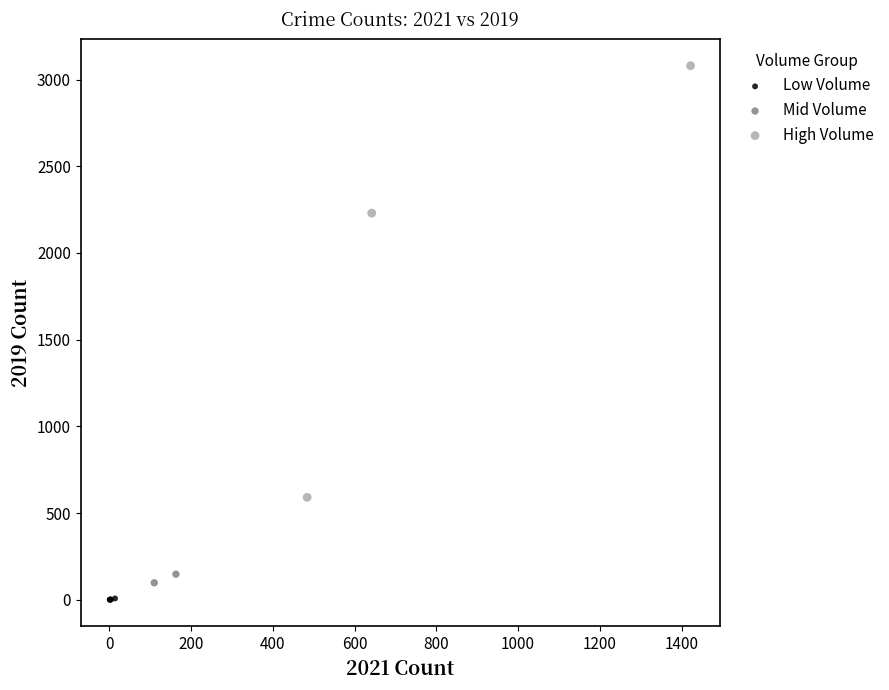

Which series contains the lowest Y value?

Low Volume